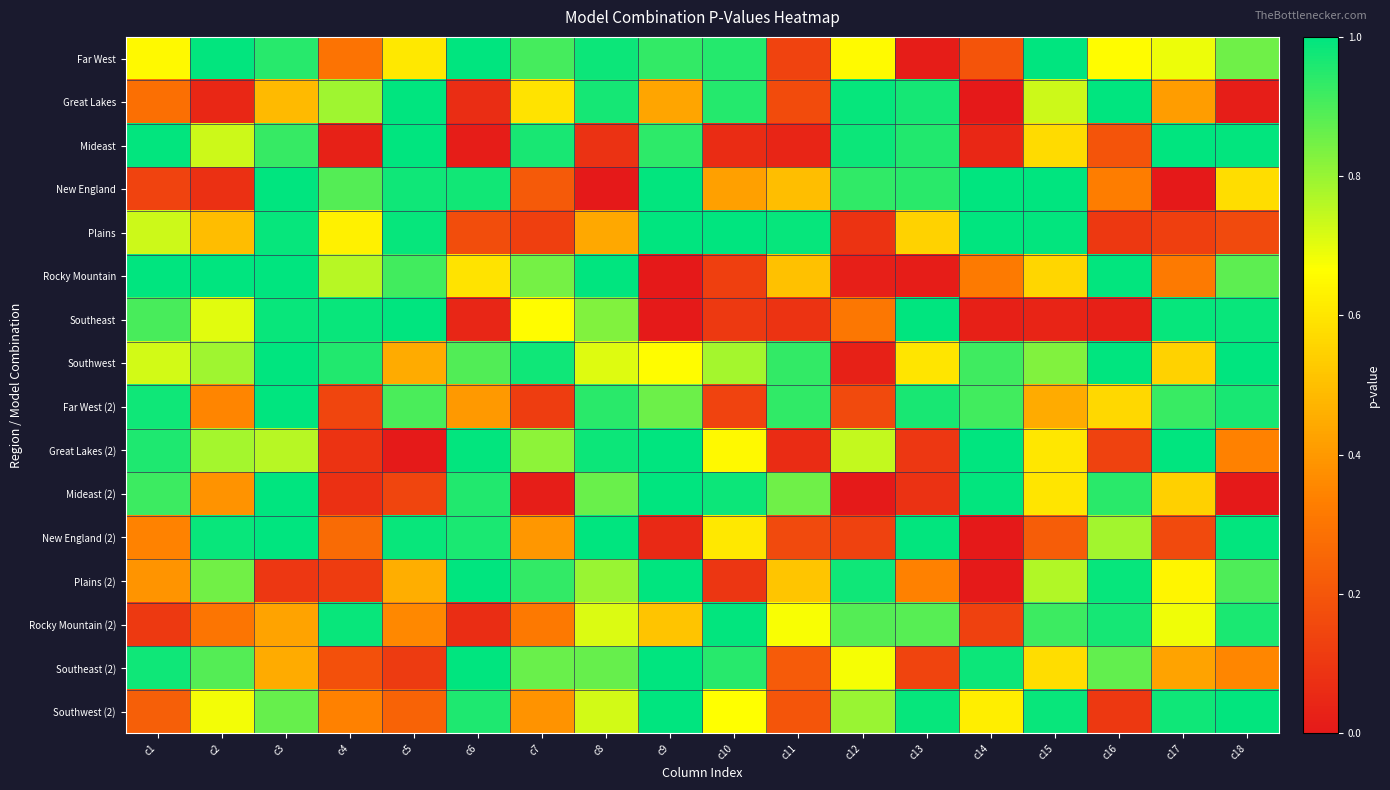

Count the number of categories in the chart.

18